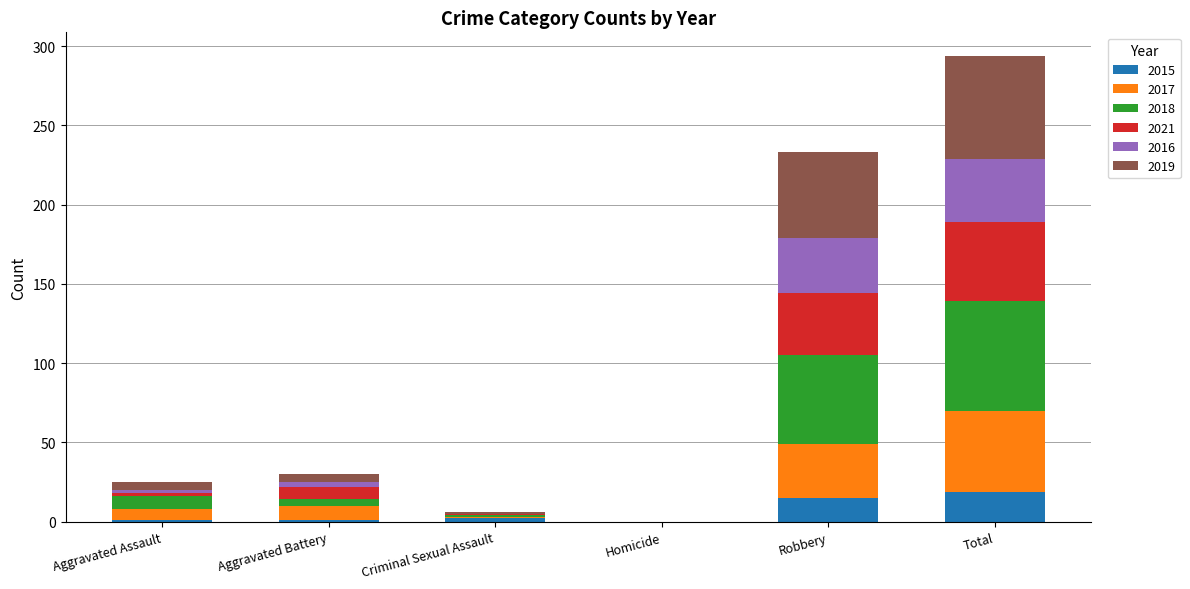

What is the highest value of the 2015 series?

19